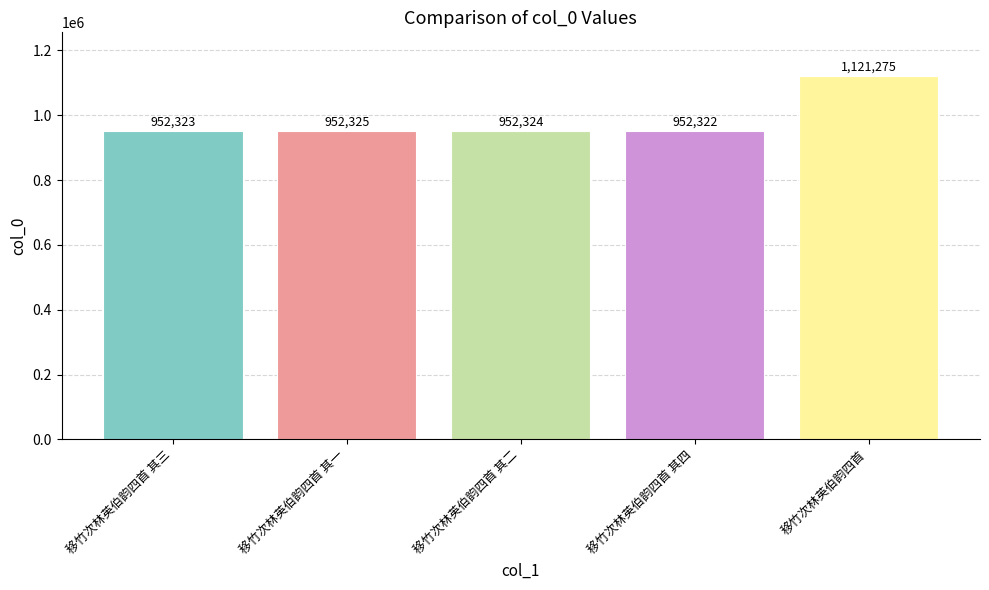

What is the average value?

986114